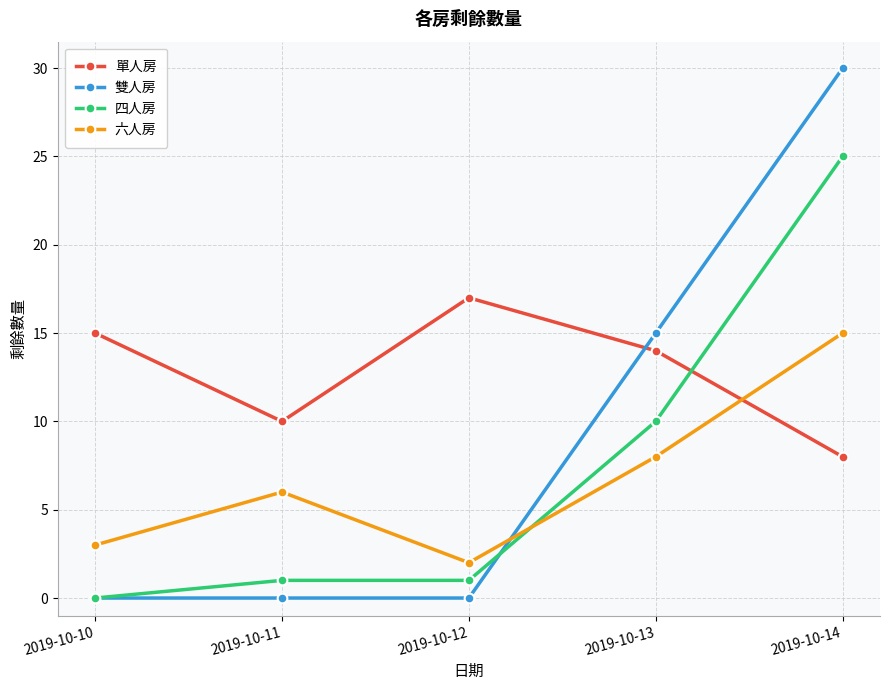

How many series are shown in this chart?

4